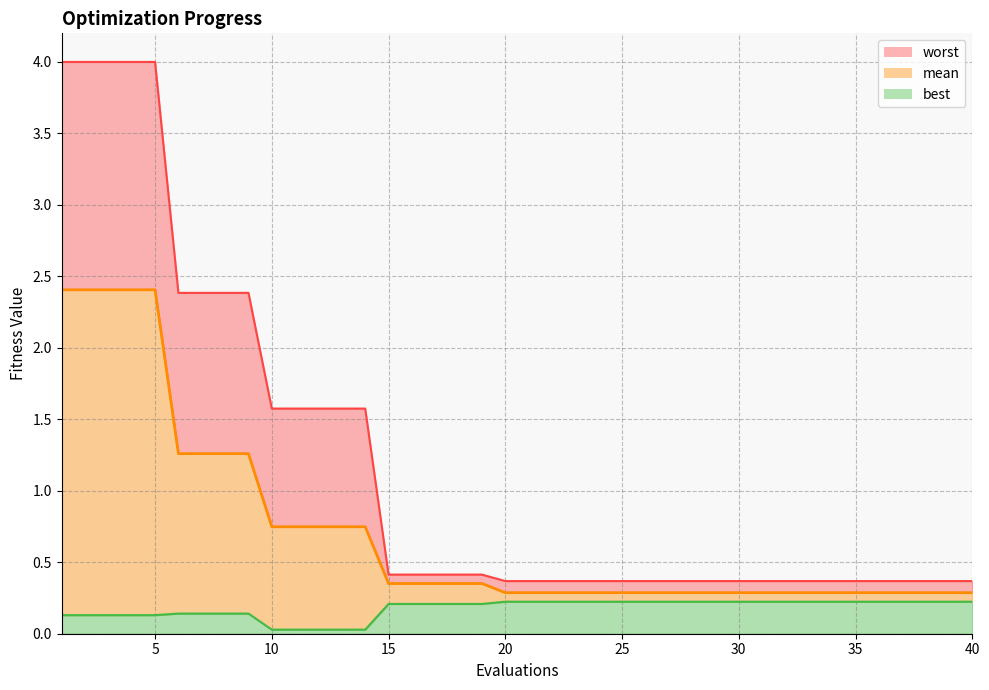

At which category does the chart reach its minimum across all series?

10